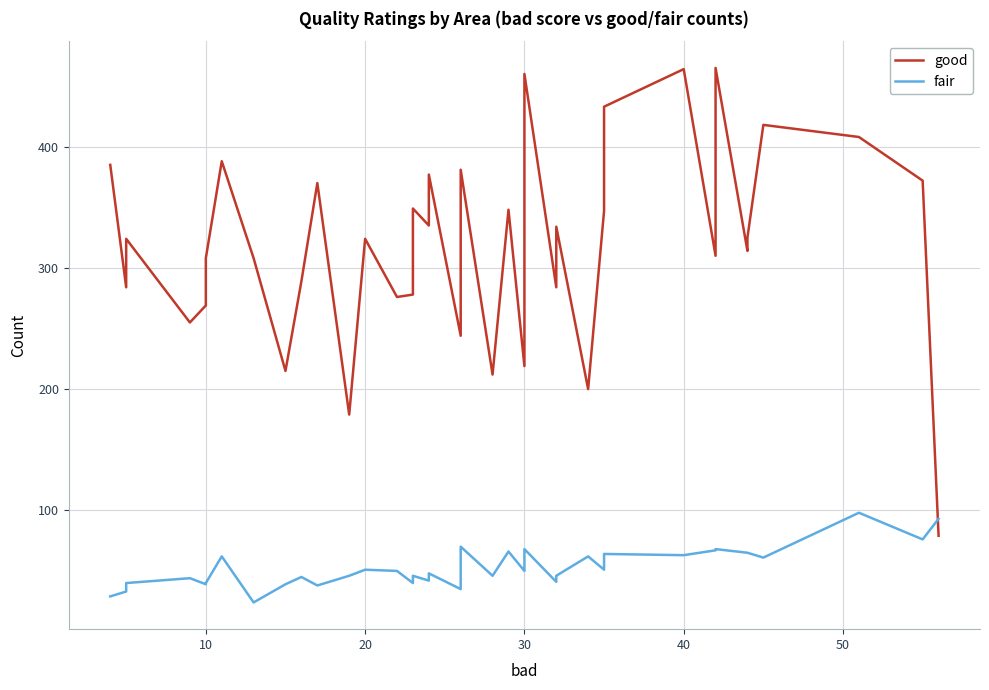

What is the minimum value for fair?

24